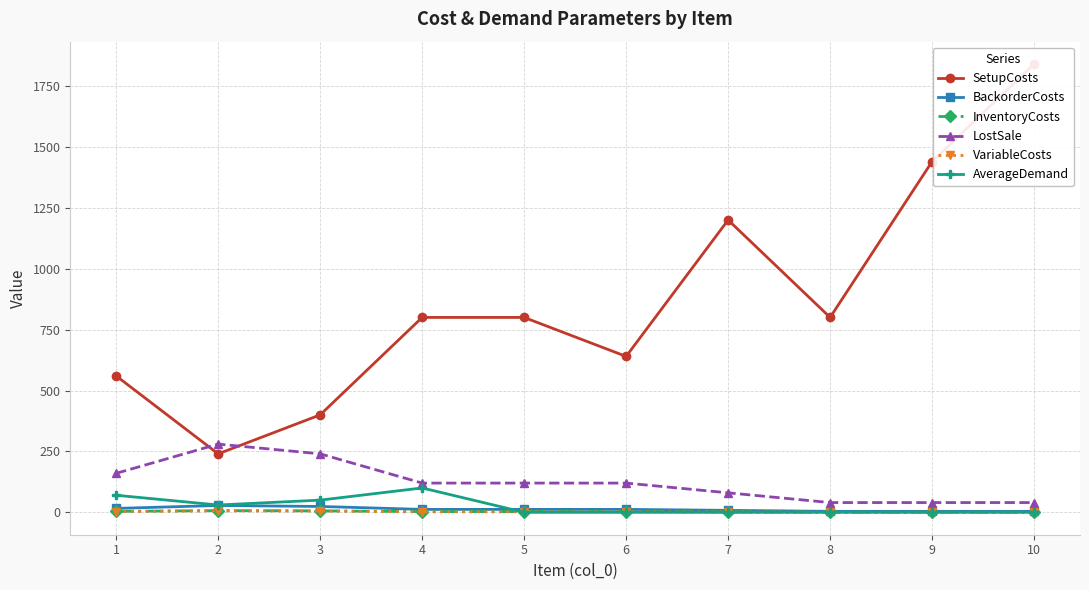

What is the total value across all series at 3?

725